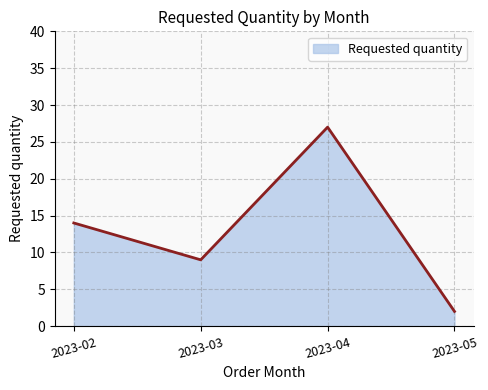

The chart shows a value of 27 at 2023-04. True or false?

True